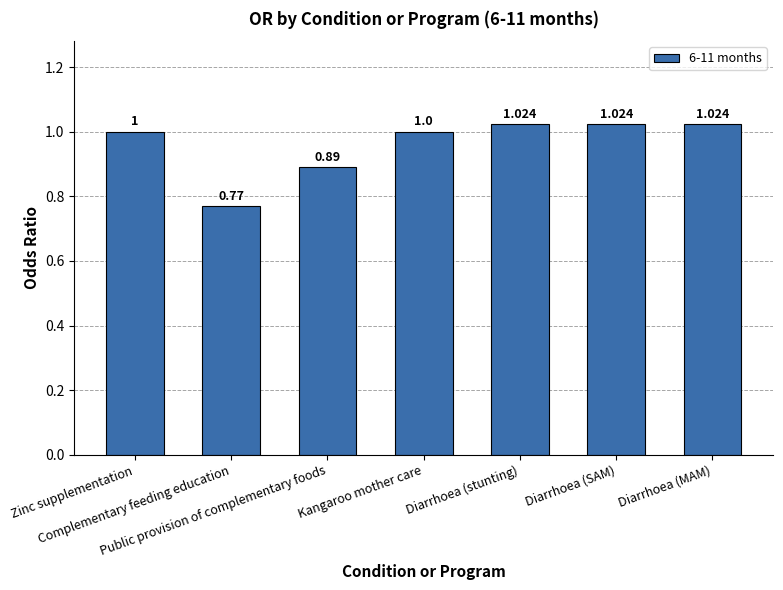

Where does the data first go above 1?

Diarrhoea (stunting)